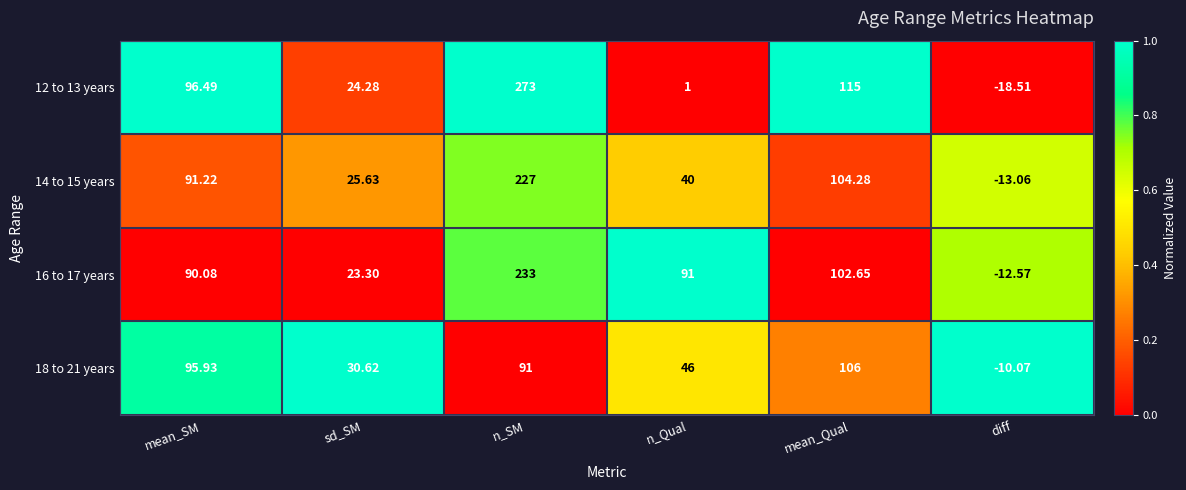

At which category is the sum across all series the highest?

n_SM